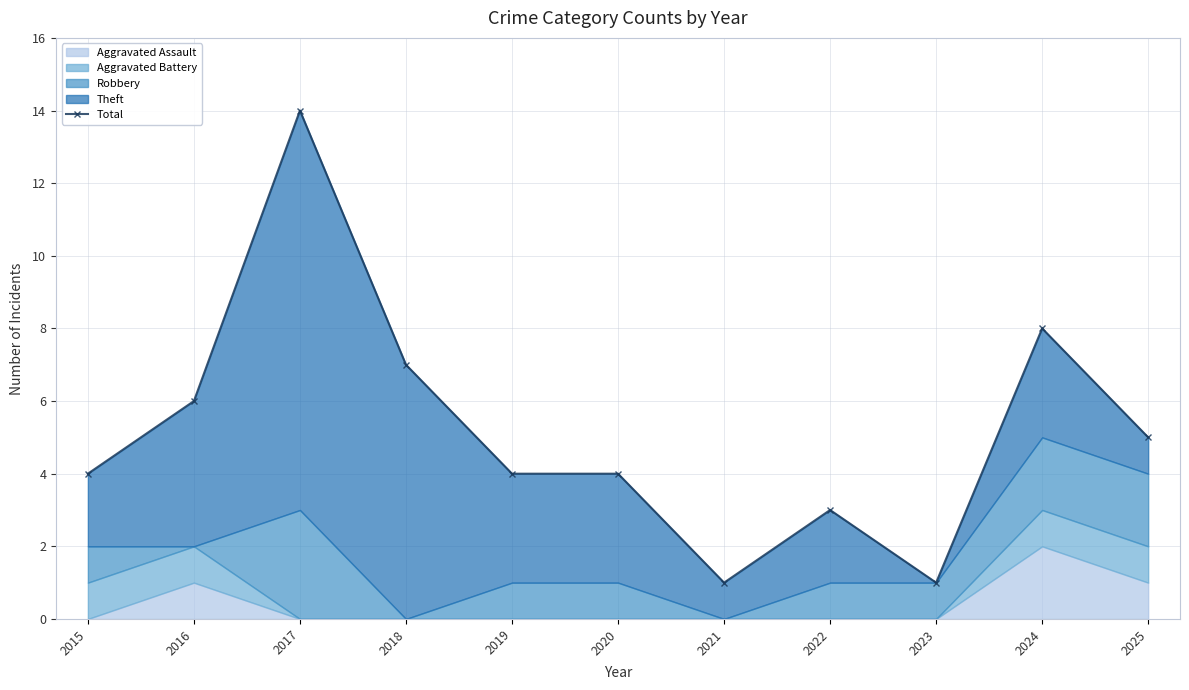

The value at 2018 is 7. True or false?

True